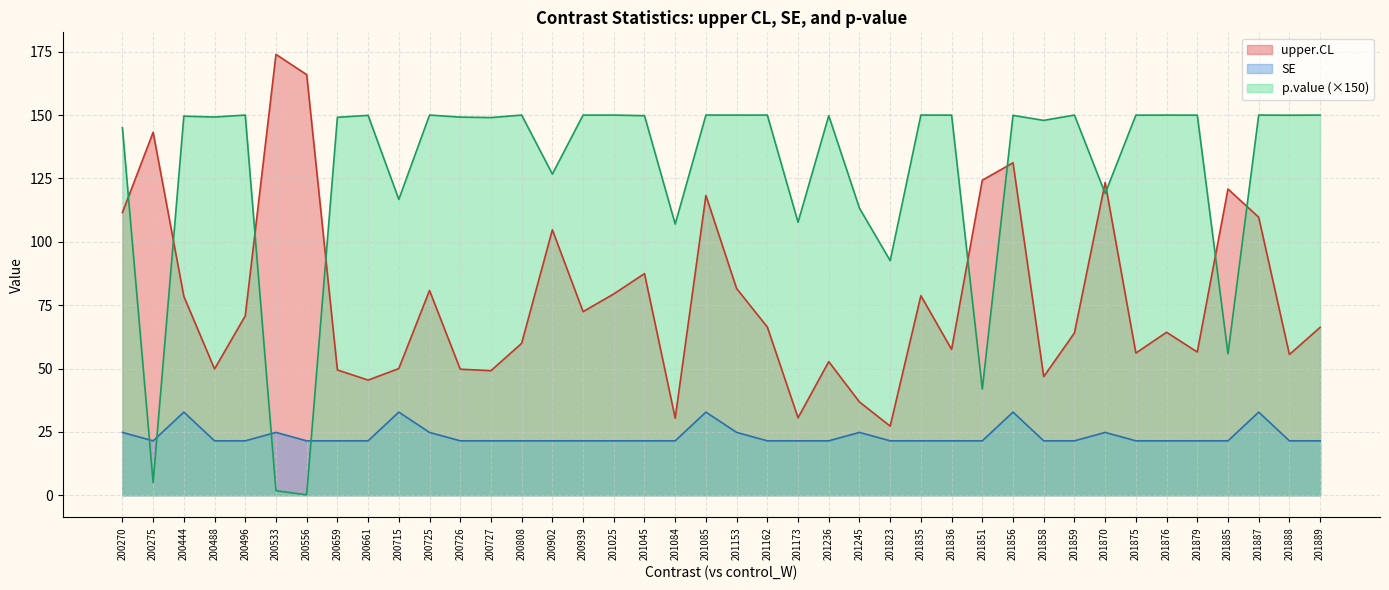

Rank the series at 201889 from highest to lowest value.

p.value (×150), upper.CL, SE